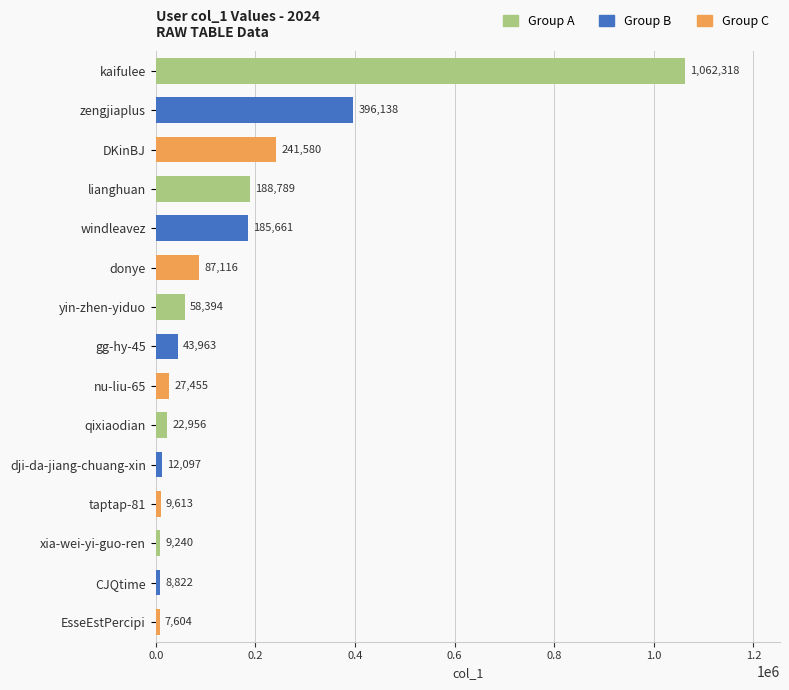

Are the bars horizontal?

Yes